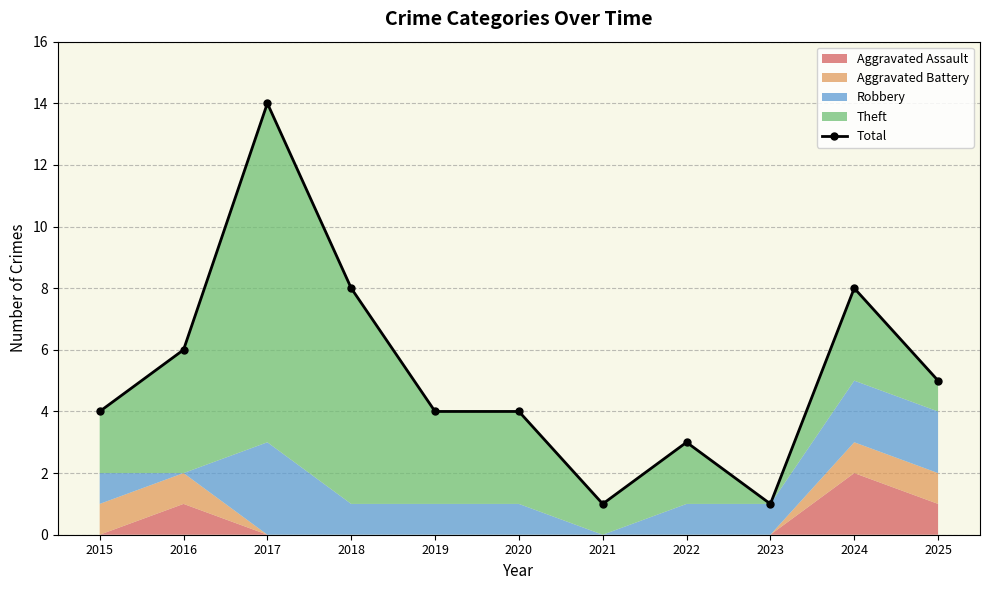

How many points are lower than both their immediate neighbors (excluding endpoints)?

2